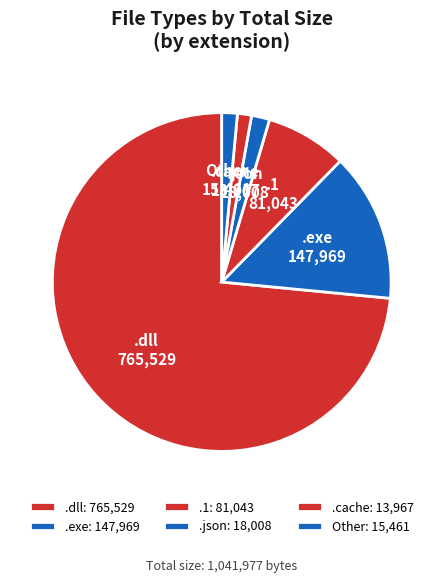

Which has a higher value, .1 or Other?

.1